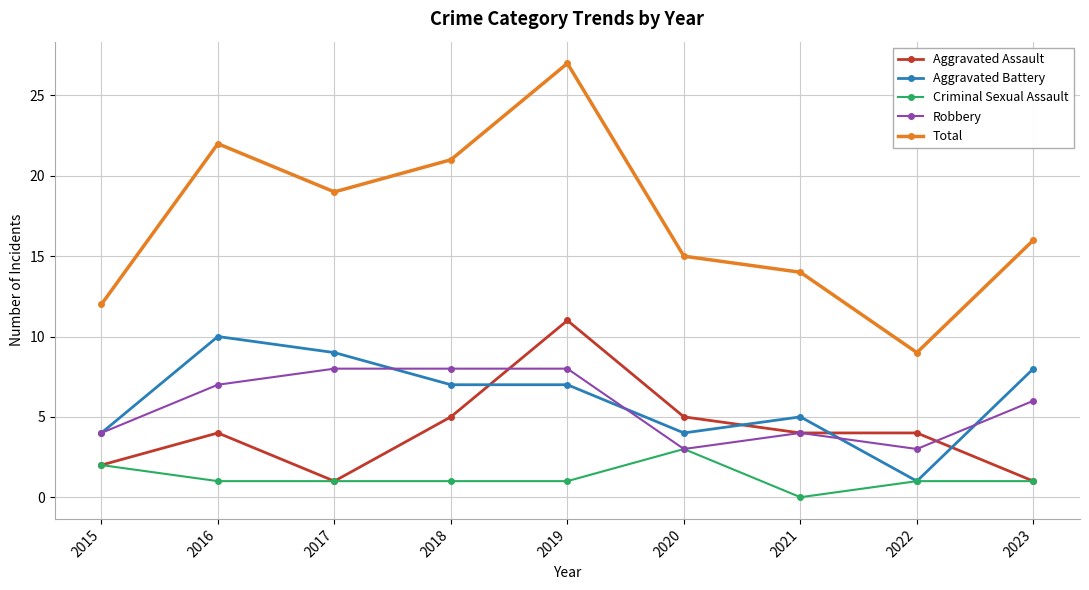

What is the maximum value for Total?

27